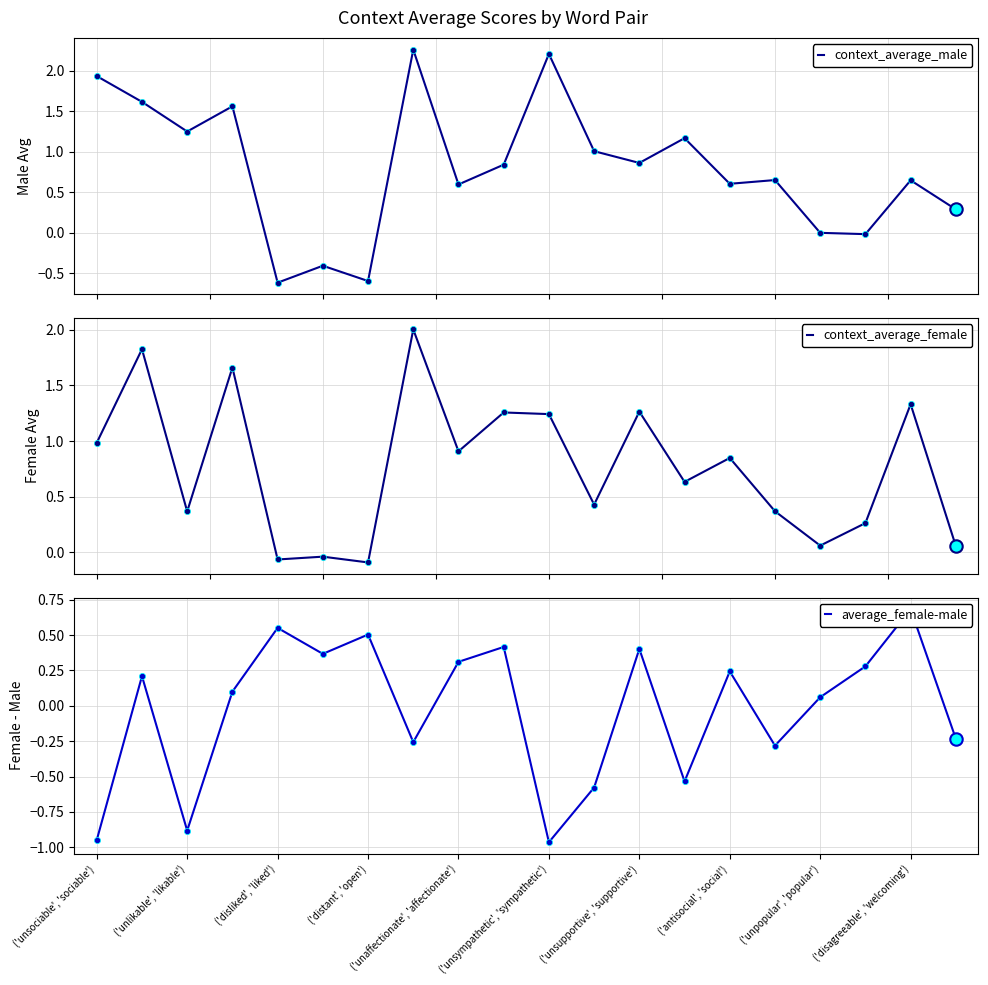

Is the value of context_average_female at 13 greater than the value of context_average_male at ('disagreeable', 'welcoming')?

No